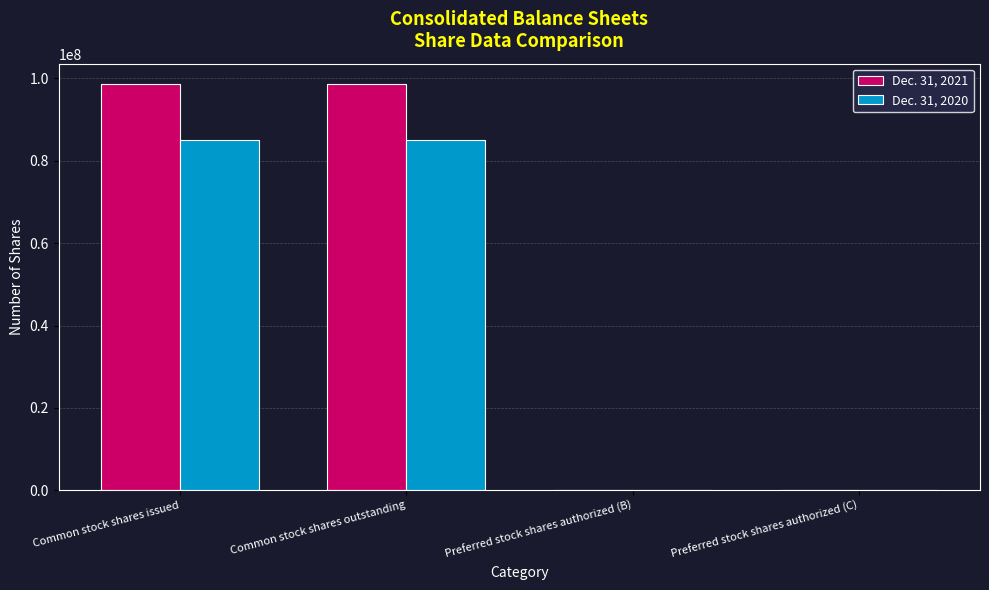

What is the sum of the Dec. 31, 2020 values at Common stock shares issued and Preferred stock shares authorized (C)?

85146236